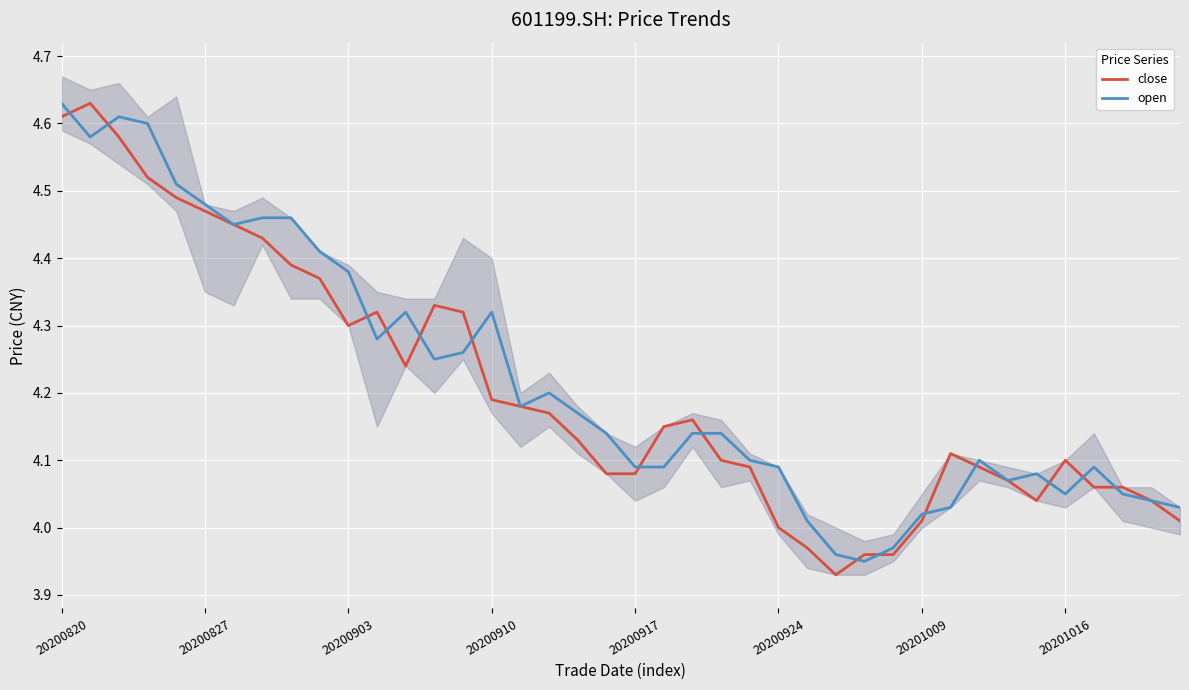

At which label does open reach its peak?

20200820